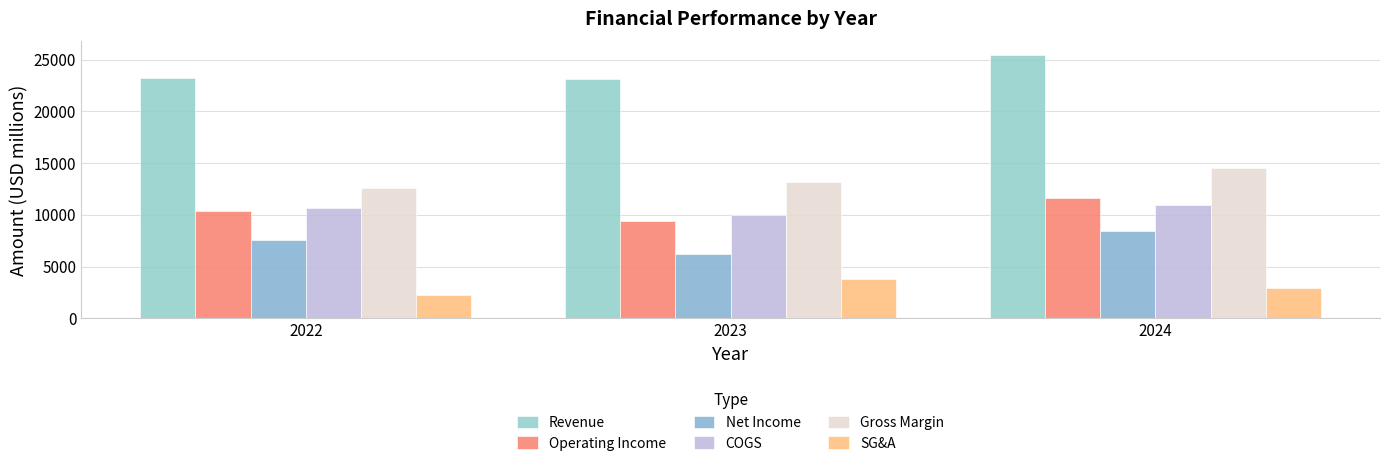

How many values in the Gross Margin series are below 13207?

1